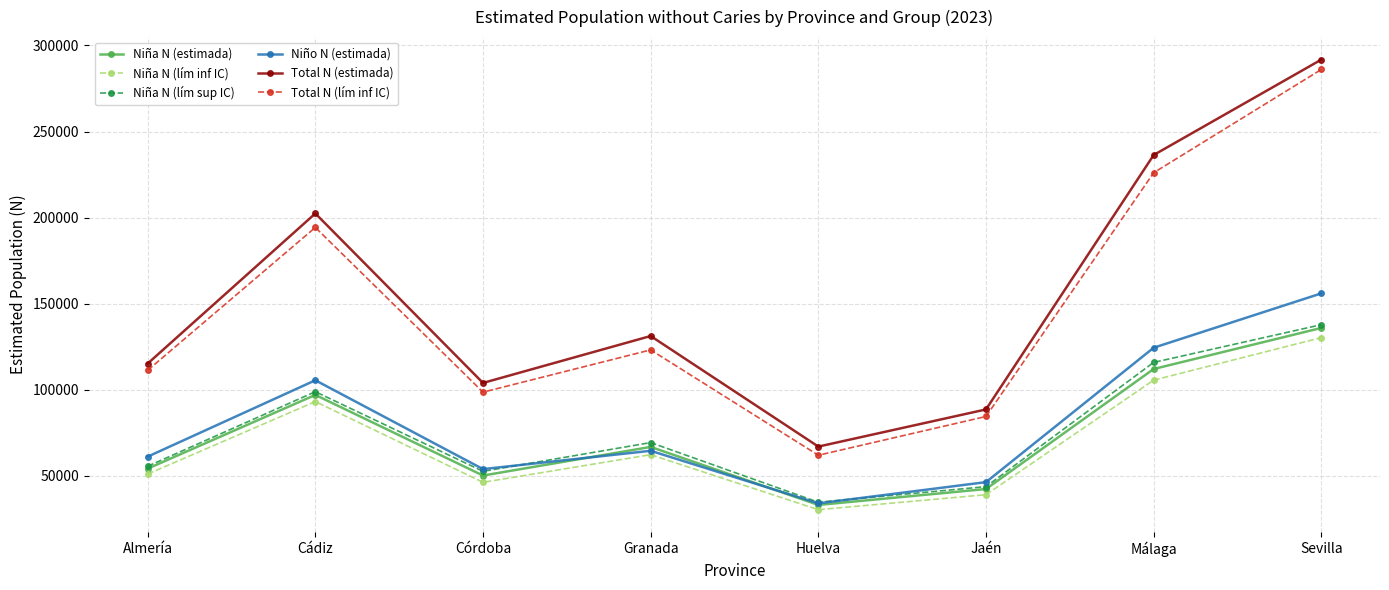

True or false: Total N (lím inf IC) has a value of 55590 at Almería.

False